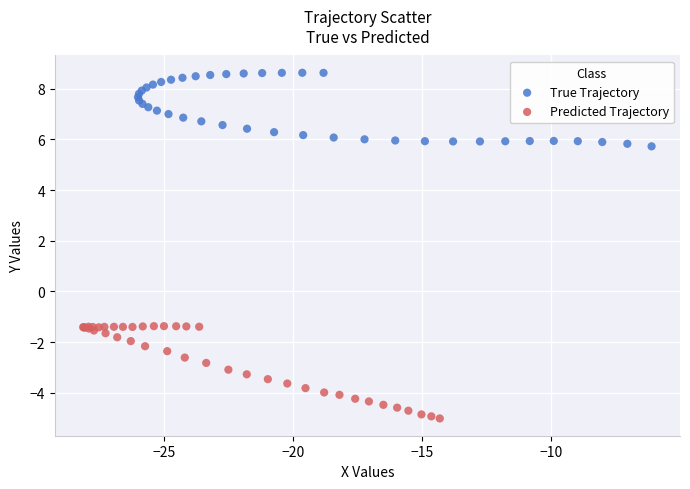

Which series contains the lowest Y value?

Predicted Trajectory